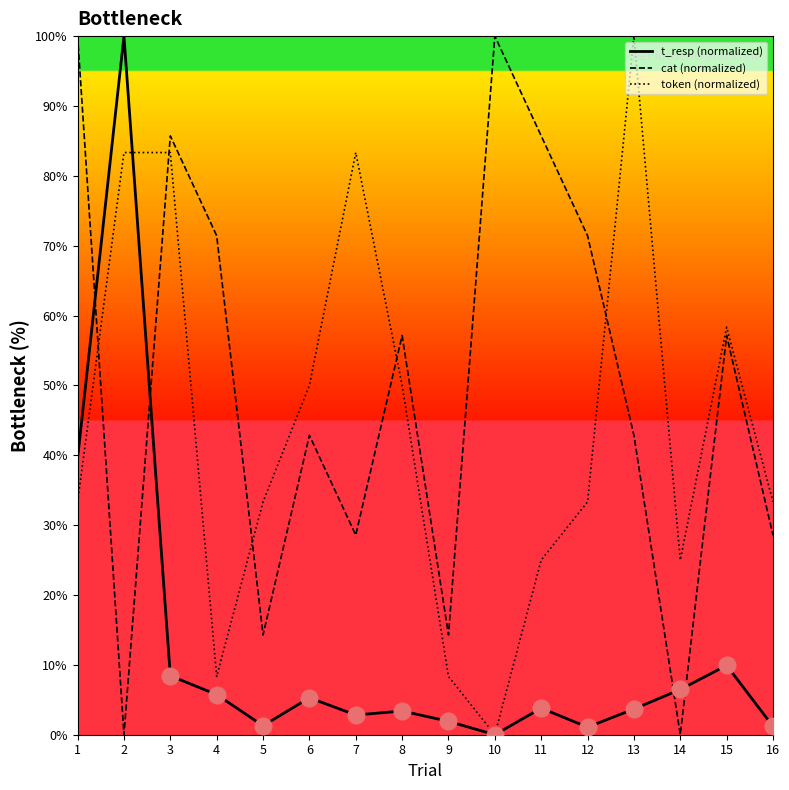

Where does the data first go above 3?

1